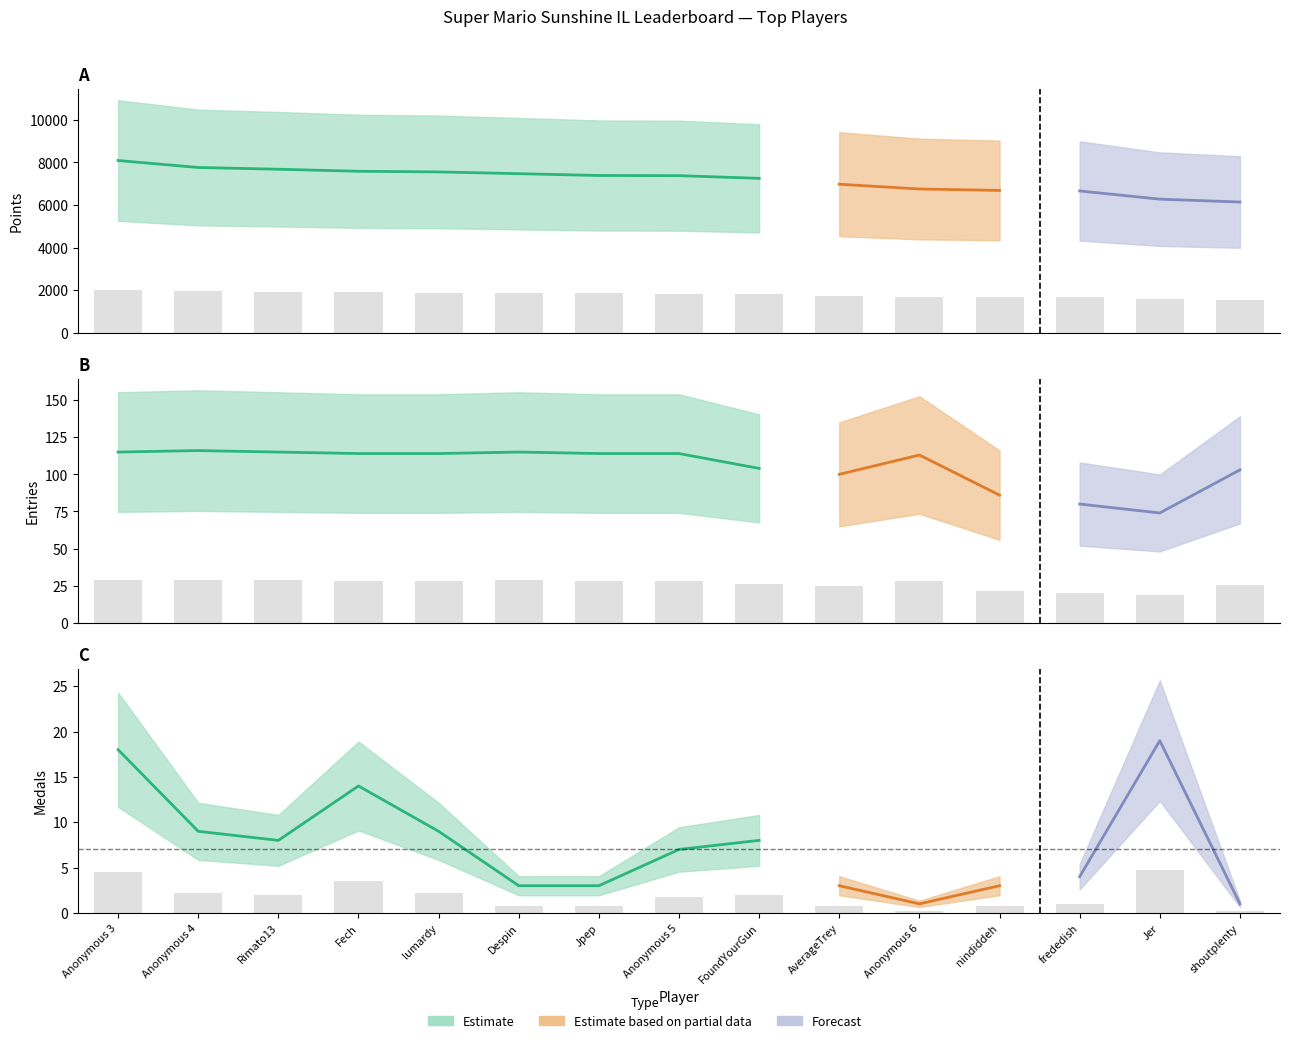

What is the label of the 3rd bar from the left?

Rimato13